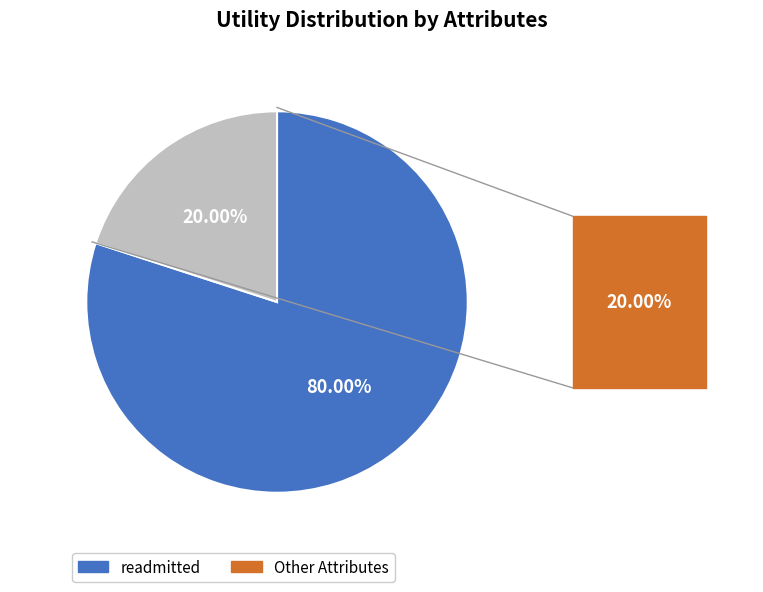

Does any single category account for the majority?

Yes